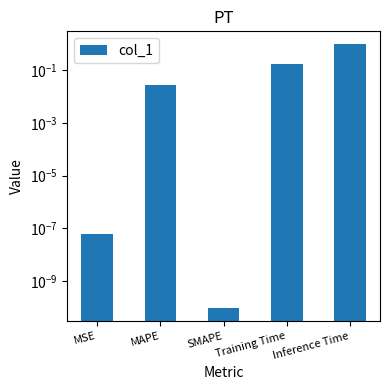

Does the chart contain stacked bars?

No